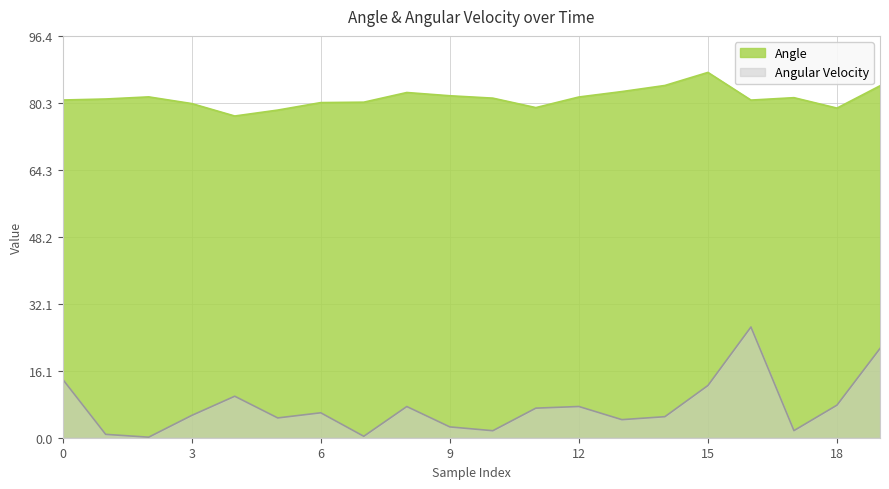

Reading left to right, what are all the values shown in this chart?

Angle: 81.0	81.3	81.8	80.2	77.2	78.6	80.4	80.5	82.8	82.0	81.5	79.2	81.7	83.0	84.5	87.6	81.0	81.6	79.1	84.4
Angular Velocity: 14.0	0.8	0.1	5.3	10.0	4.7	6.0	0.3	7.5	2.6	1.7	7.1	7.5	4.3	5.0	12.5	26.6	1.7	7.8	21.4